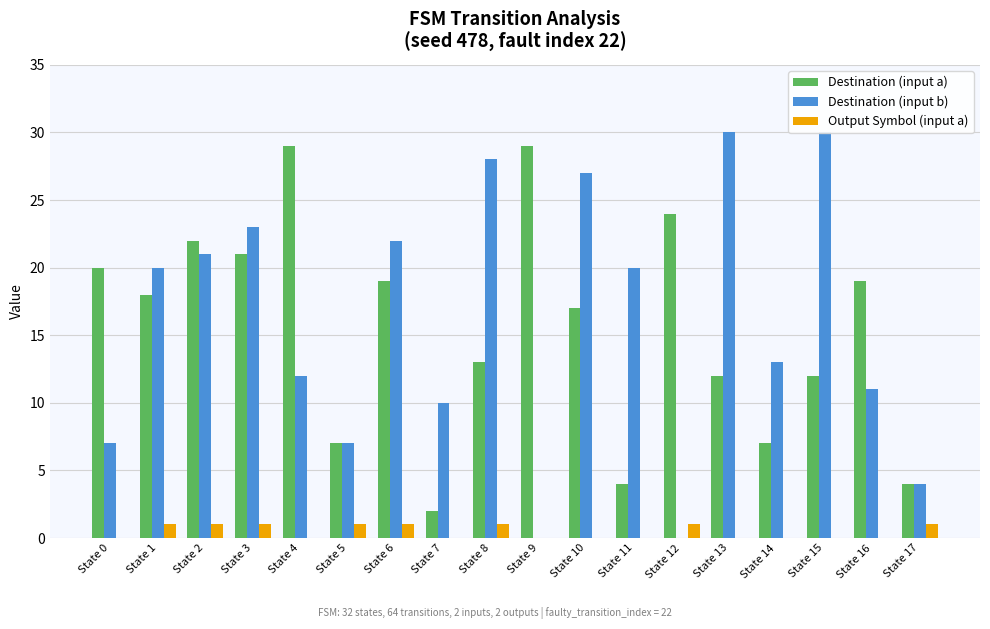

What are all the series names shown in the legend?

Destination (input a), Destination (input b), Output Symbol (input a)